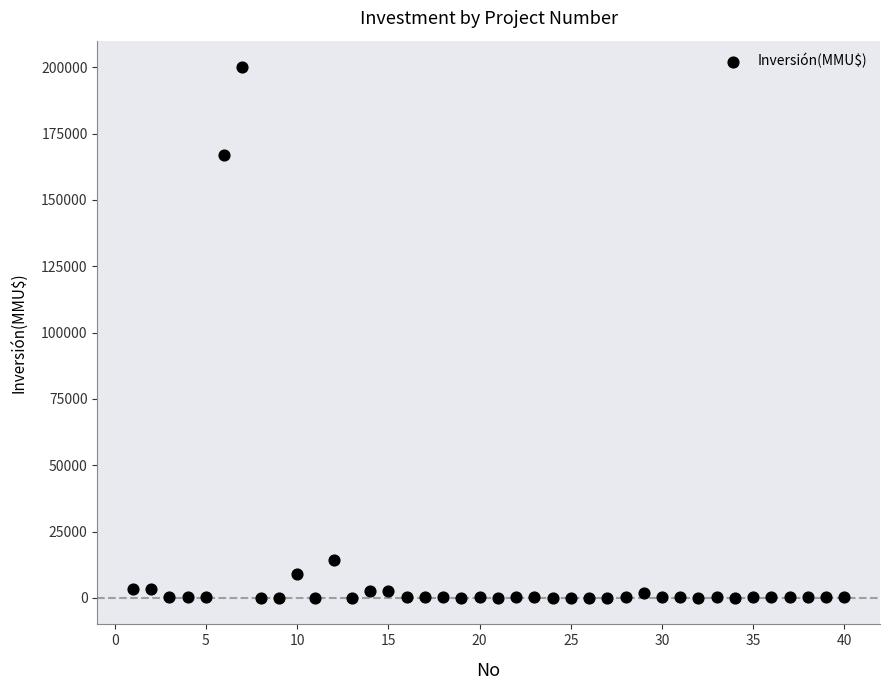

What is the range of X values (max minus min)?

39